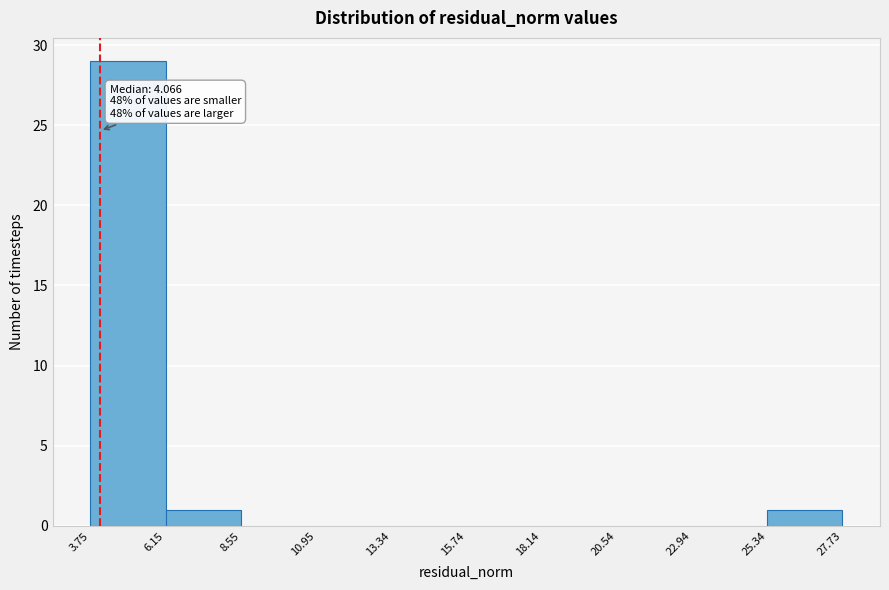

Over which range of the x-axis is the bar tallest?

3.75 to 6.15